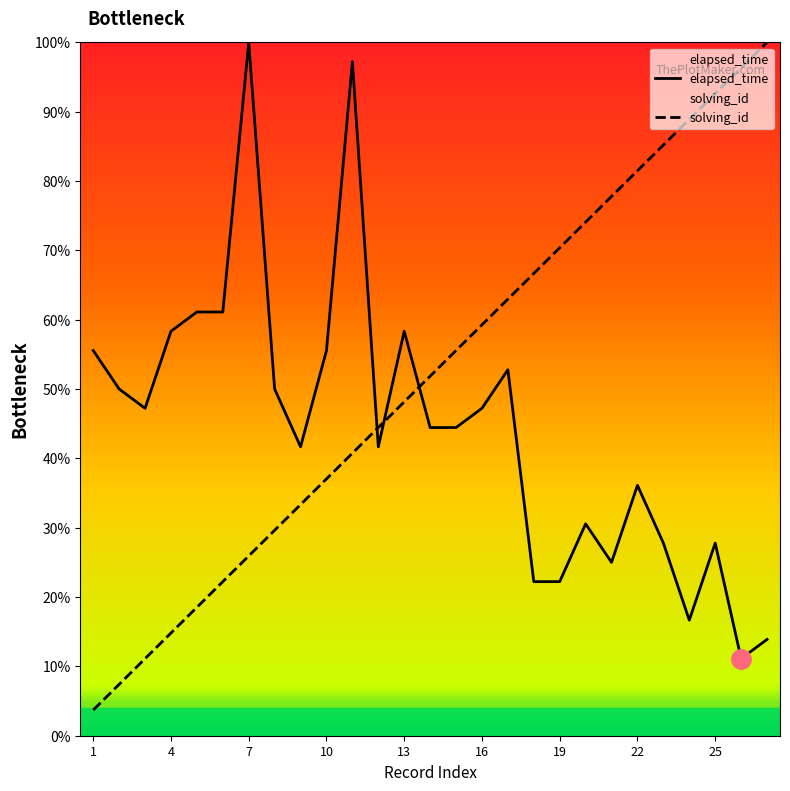

What value does the solving_id series have at 1?

3.7